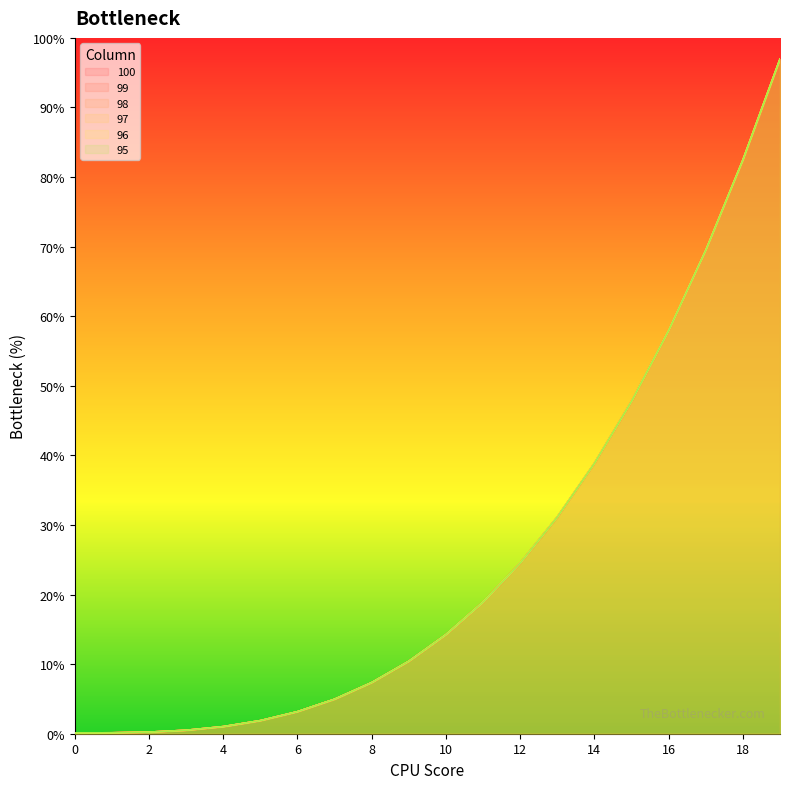

True or false: 98 and 95 intersect in this chart.

False